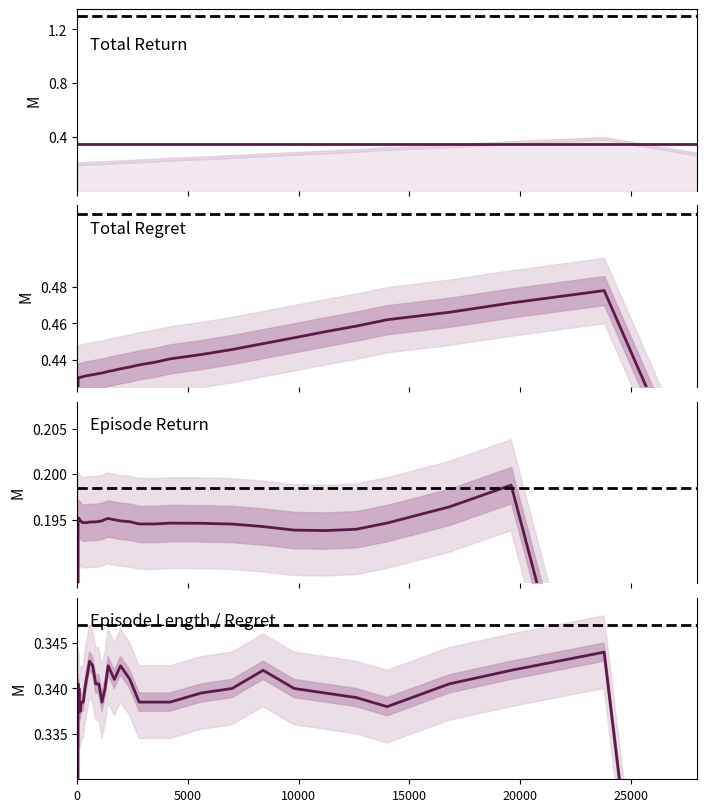

How many categories are shown in the chart?

40